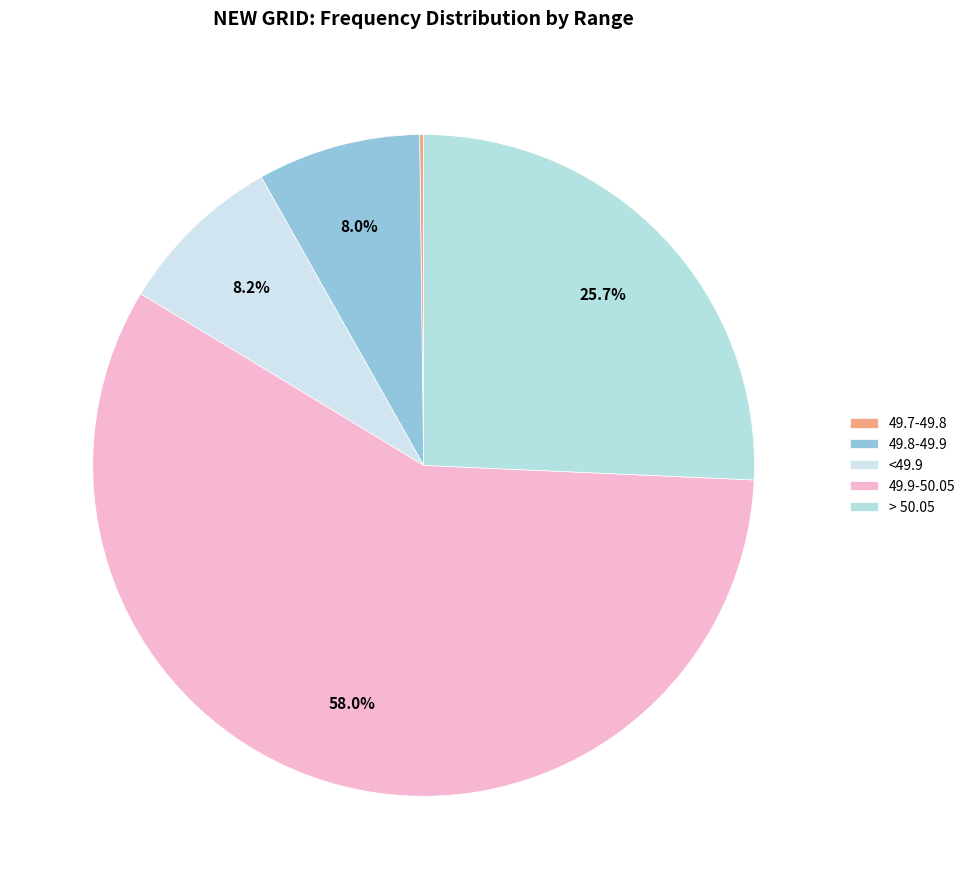

The 49.8-49.9 slice represents 1% of the pie. True or false?

False